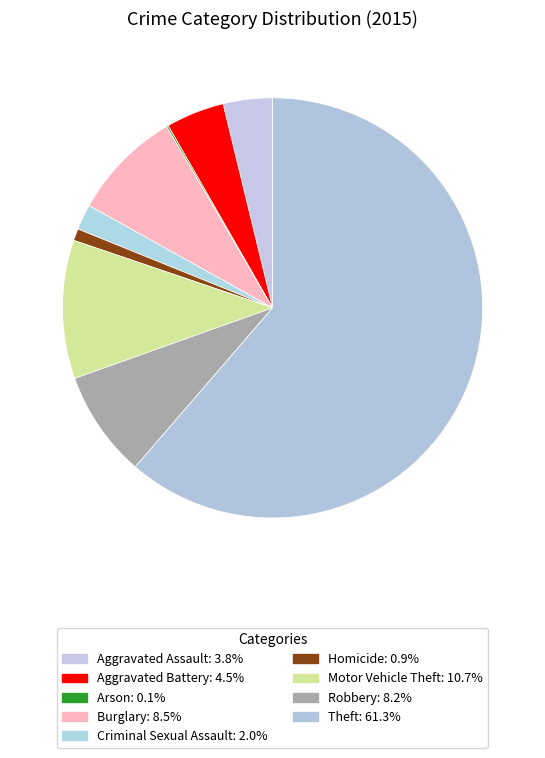

Is it true that Homicide is 1% of the pie?

True